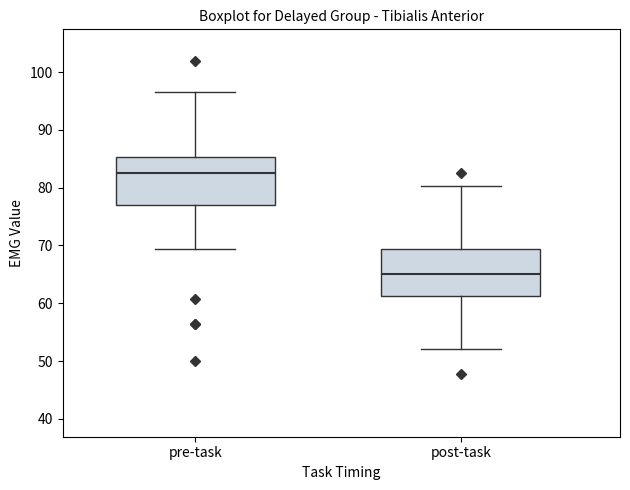

Reading left to right, read every box against the y-axis: the position of its median line, the range the box covers, and the ends of its whiskers. The values are not printed on the chart, so give them approximately, as read against the axis.

pre-task: median 82, box 77 to 85, whiskers 69 to 97
post-task: median 65, box 61 to 69, whiskers 52 to 80